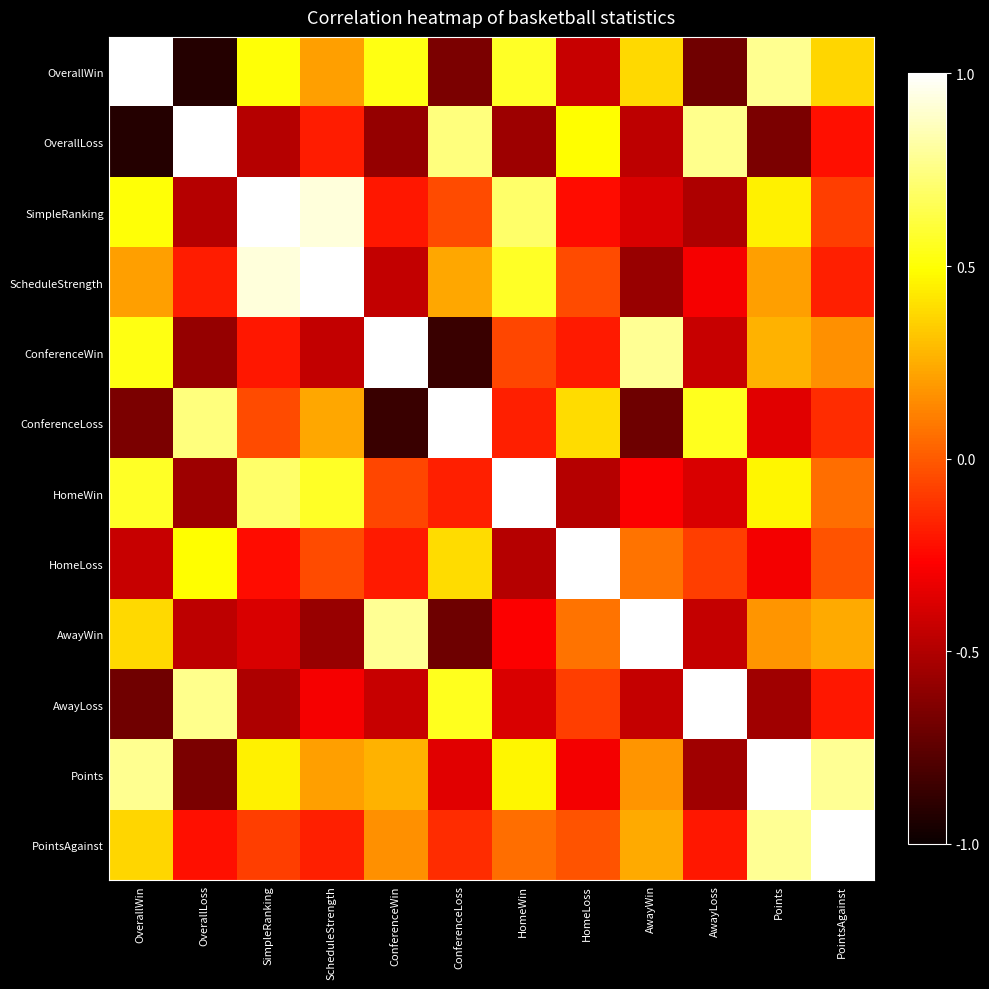

Which has a higher value, OverallLoss or AwayWin?

AwayWin